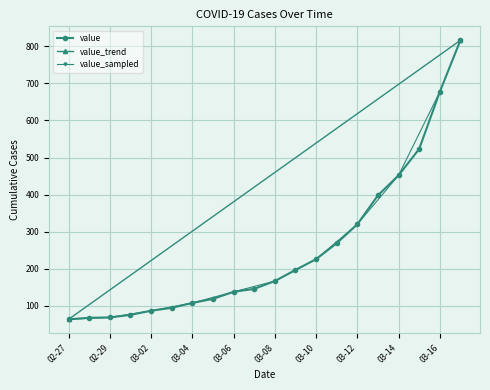

True or false: value has a value of 64 at 02-27.

True